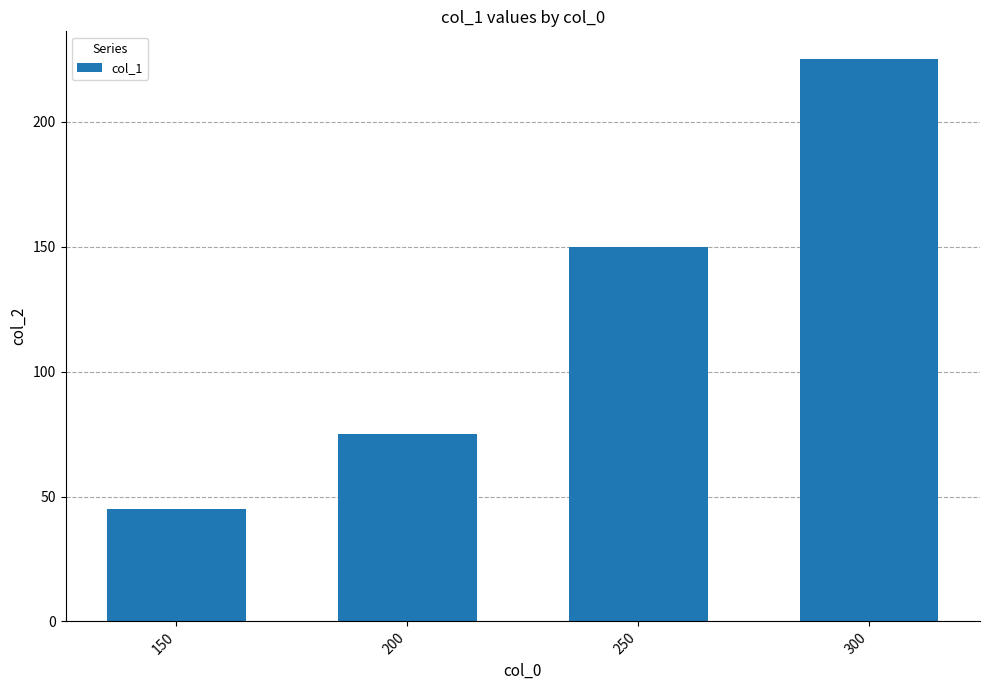

Reading right to left, extract all data points from this chart.

300=225	250=150	200=75	150=45